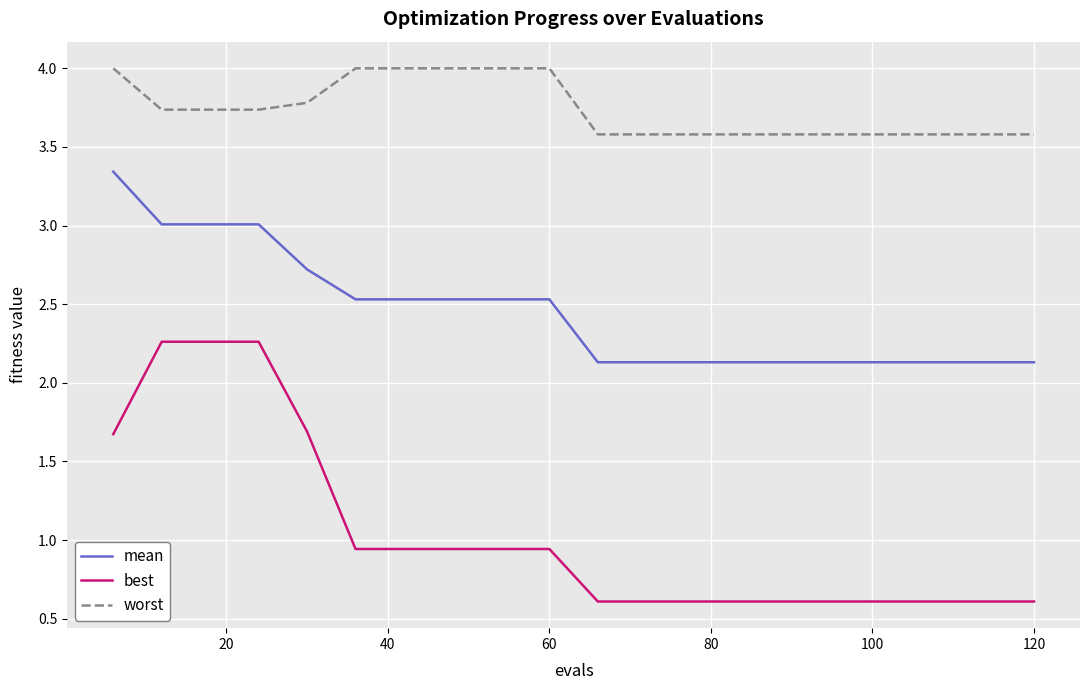

List the series in order of their overall mean, highest first.

worst, mean, best